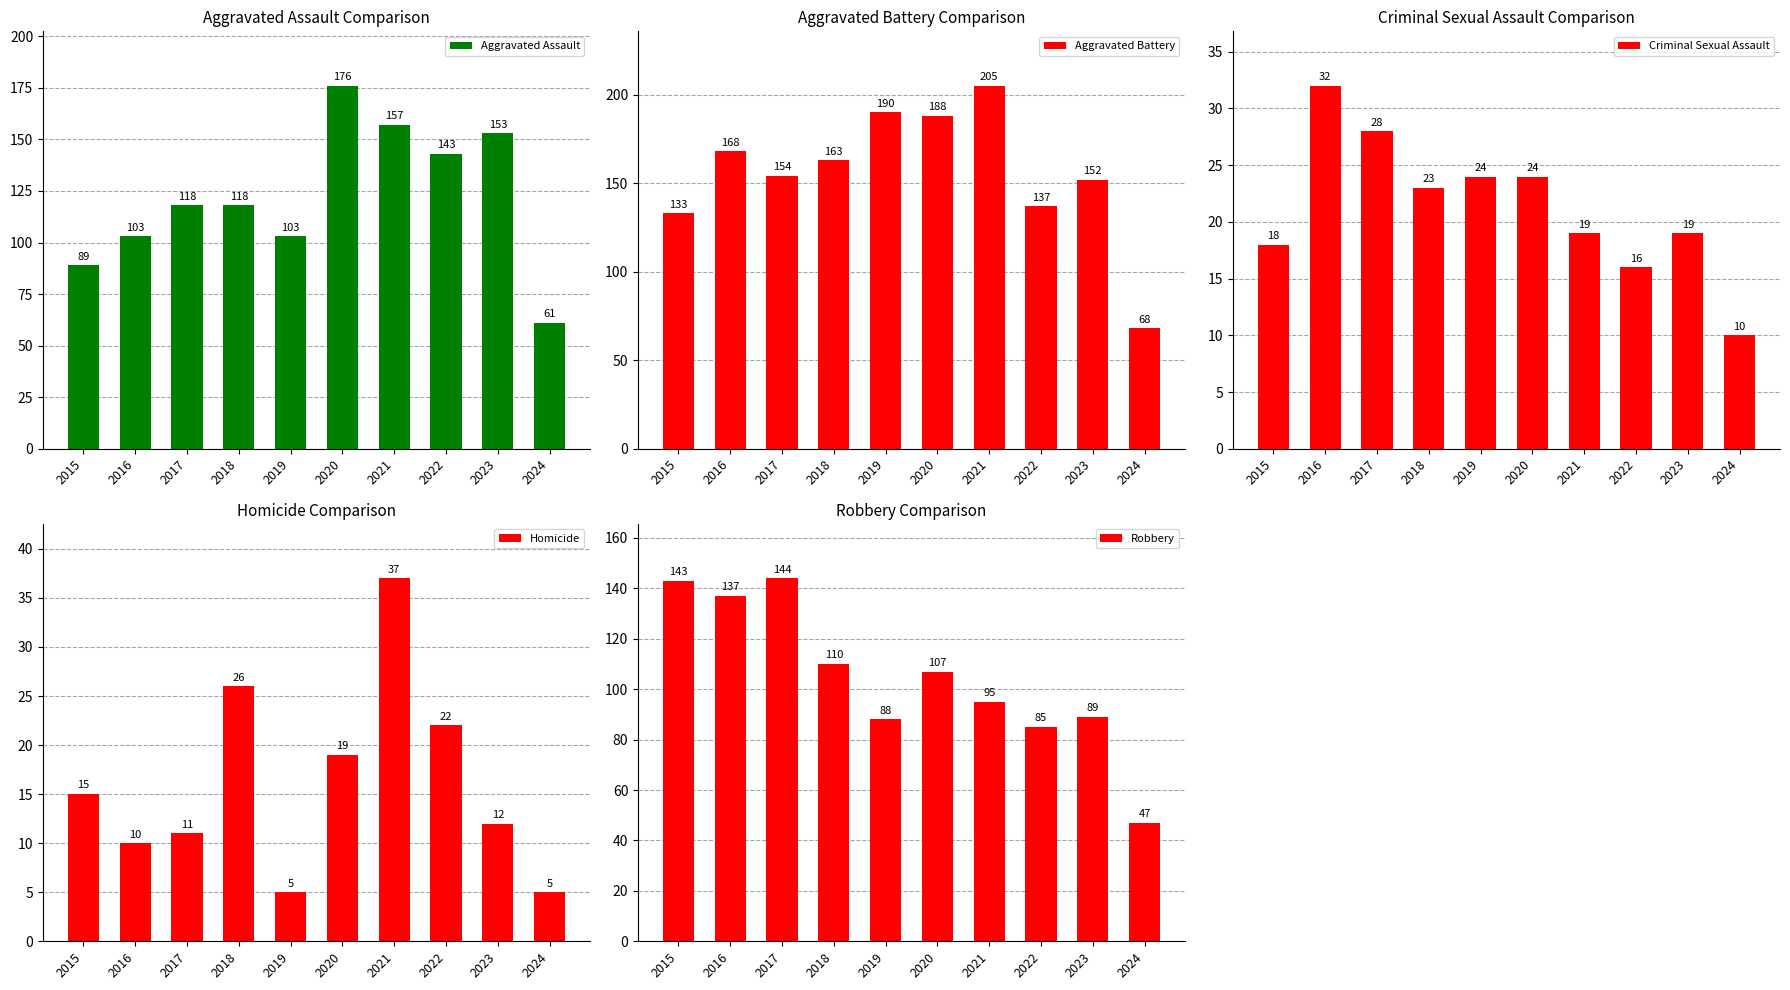

What is the difference between the second highest and minimum values in the Criminal Sexual Assault series?

18